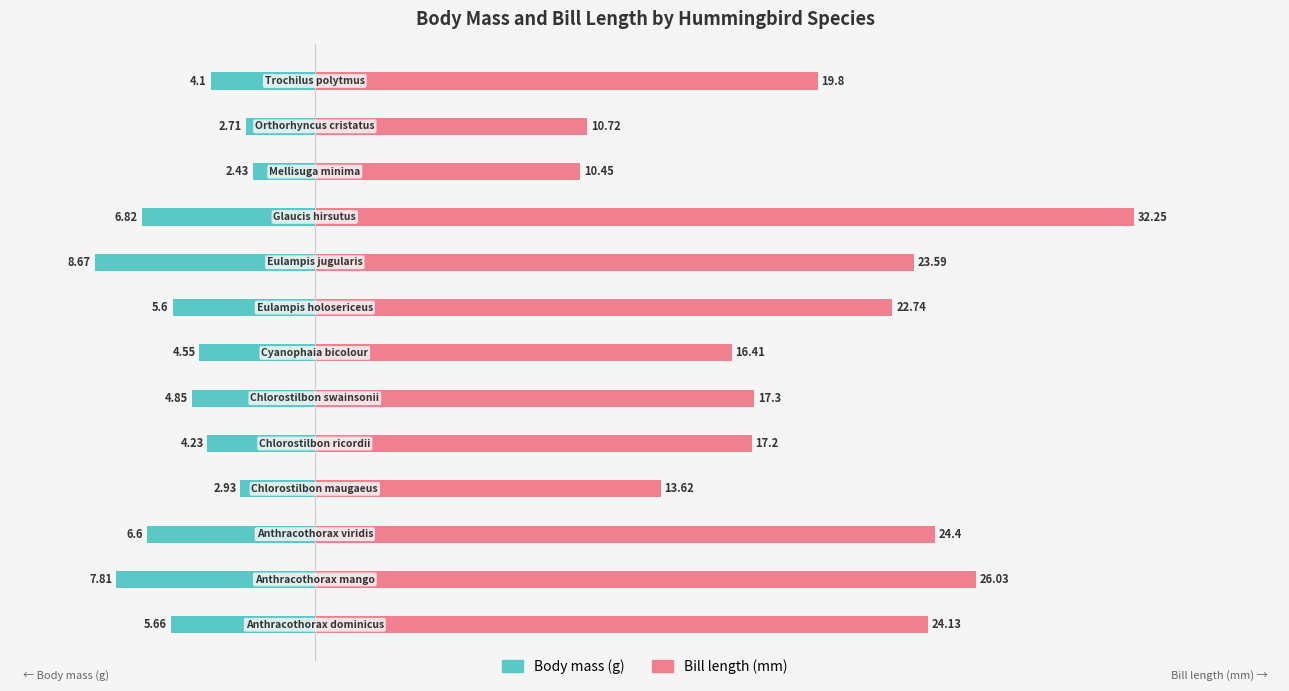

How many groups of bars are there?

13